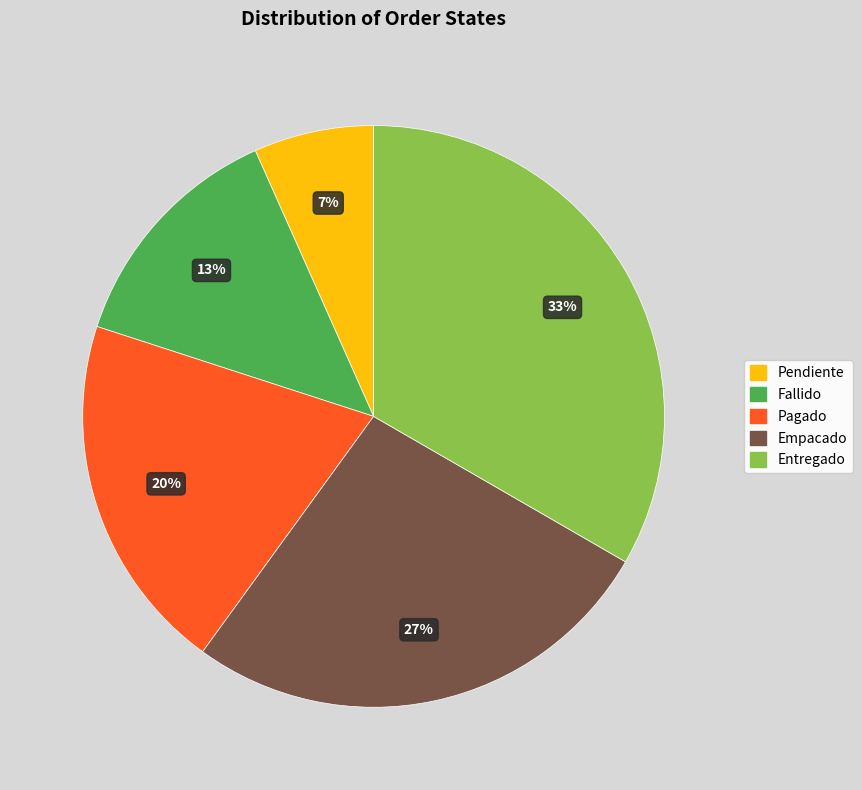

Does Entregado account for over 50% of the chart?

No